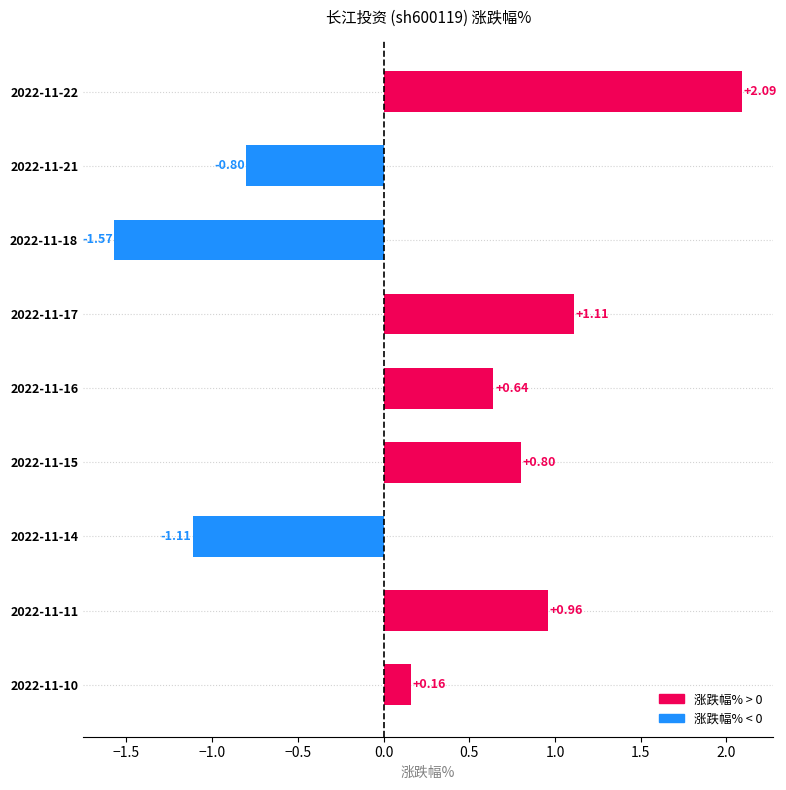

What is the change in value from 2022-11-21 to 2022-11-17?

+1.9